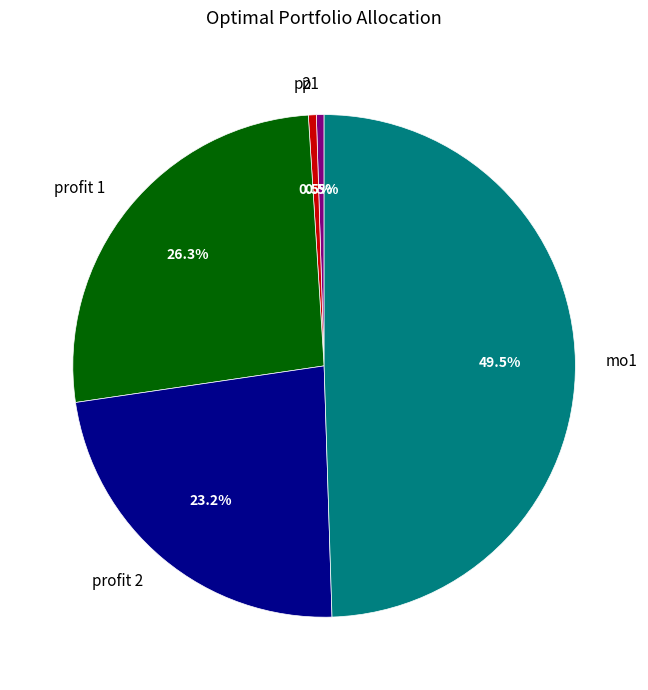

To the nearest percent, what is the combined percentage of profit 2 and mo1?

73%